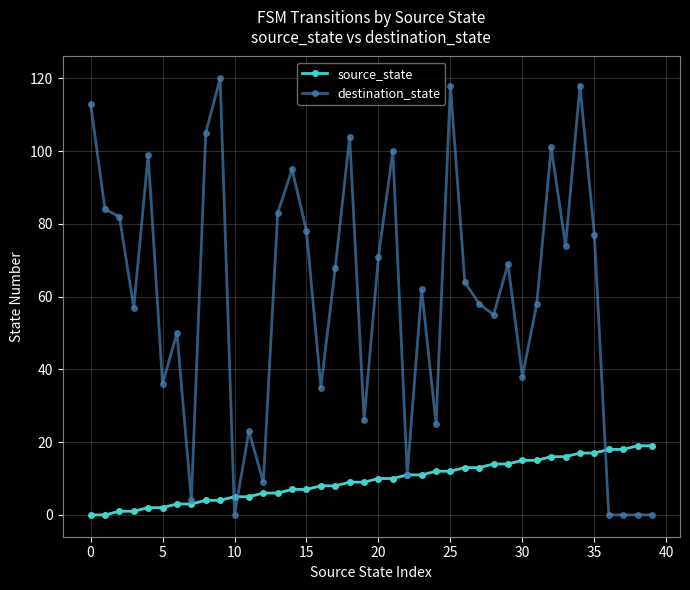

Which series has the widest spread of values?

destination_state